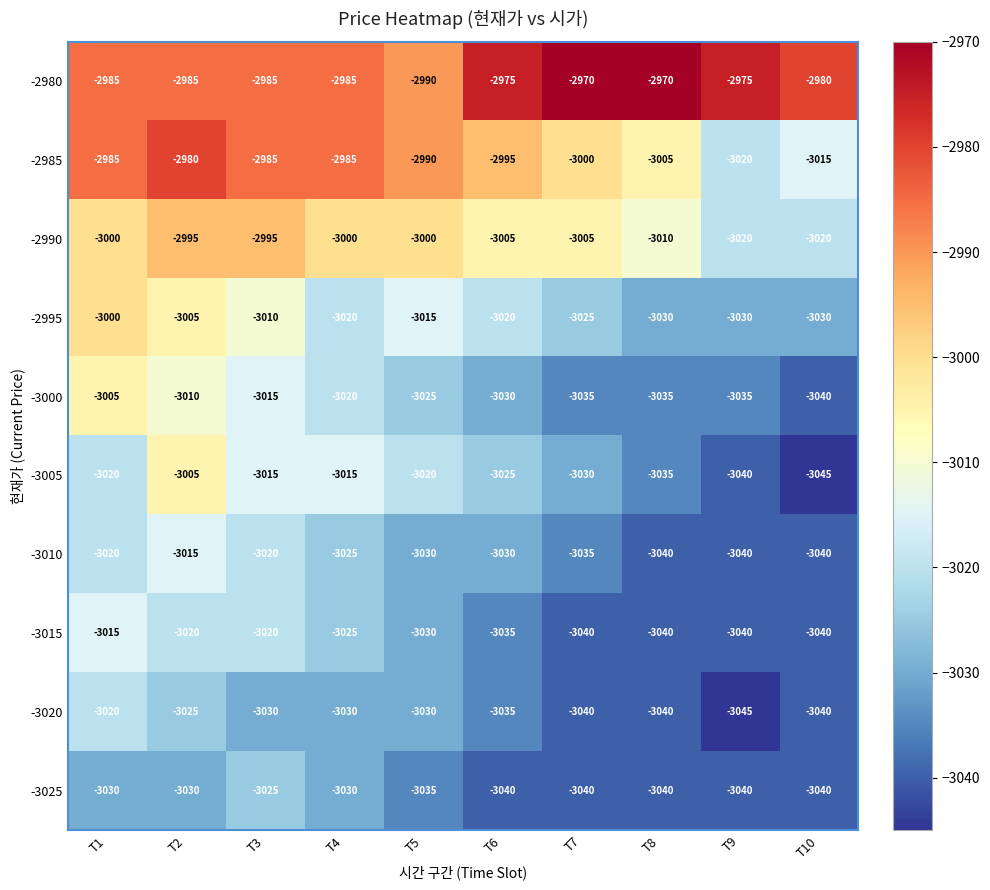

Is the value of -3020 at T5 greater than the value of -2980 at T6?

No